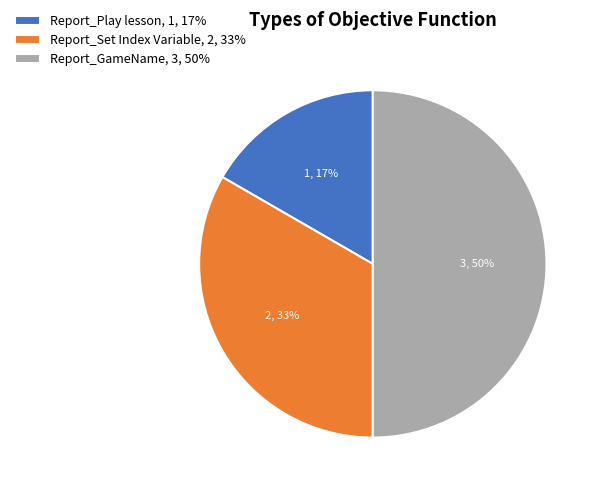

Which has a higher value, Report_Set Index Variable or Report_Play lesson?

Report_Set Index Variable